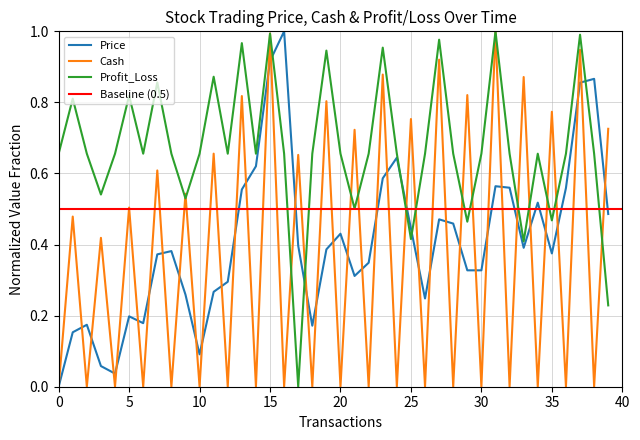

Reading left to right, list all the values displayed in this chart.

Price: 0.0	0.2	0.2	0.1	0.0	0.2	0.2	0.4	0.4	0.3	0.1	0.3	0.3	0.6	0.6	0.9	1.0	0.4	0.2	0.4	0.4	0.3	0.3	0.6	0.6	0.4	0.2	0.5	0.5	0.3	0.3	0.6	0.6	0.4	0.5	0.4	0.6	0.9	0.9	0.5
Cash: 0.0	0.5	0.0	0.4	0.0	0.5	0.0	0.6	0.0	0.5	0.0	0.7	0.0	0.8	0.0	1.0	0.0	0.7	0.0	0.8	0.0	0.7	0.0	0.9	0.0	0.8	0.0	0.9	0.0	0.8	0.0	1.0	0.0	0.9	0.0	0.8	0.0	0.9	0.0	0.7
Profit_Loss: 0.7	0.8	0.7	0.5	0.7	0.8	0.7	0.9	0.7	0.5	0.7	0.9	0.7	1.0	0.7	1.0	0.7	0.0	0.7	0.9	0.7	0.5	0.7	1.0	0.7	0.4	0.7	1.0	0.7	0.5	0.7	1.0	0.7	0.4	0.7	0.5	0.7	1.0	0.7	0.2